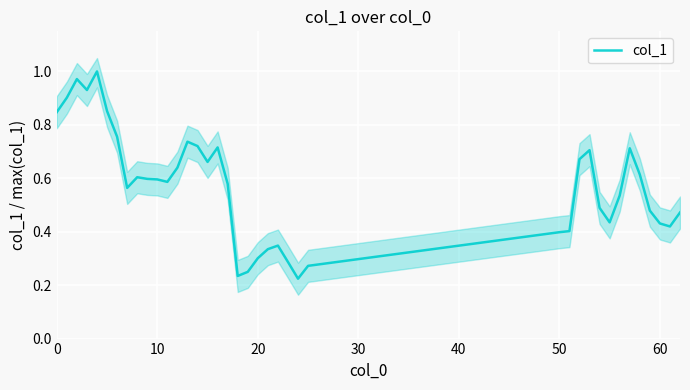

What is the difference between the maximum and minimum values?

0.8